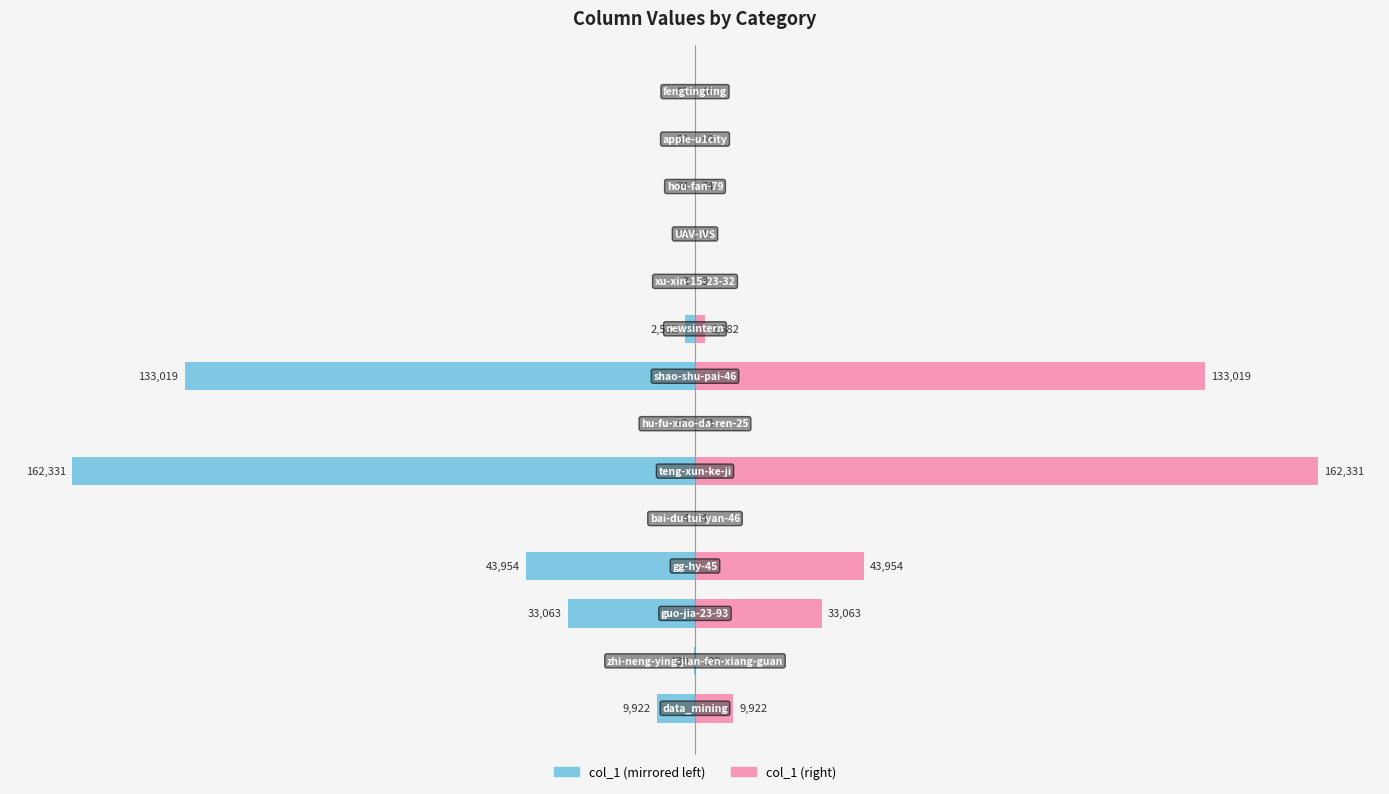

Rank the series at −100000 from lowest to highest value.

col_1 (left), col_1 (right)